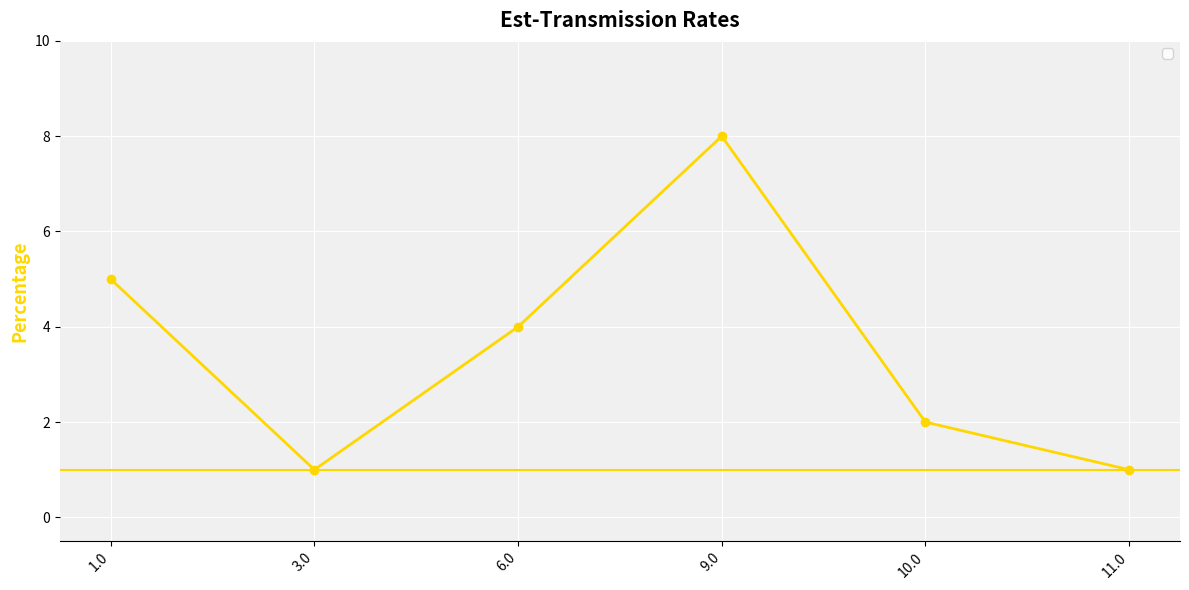

True or false: the data has more than 0 interior local peaks.

True